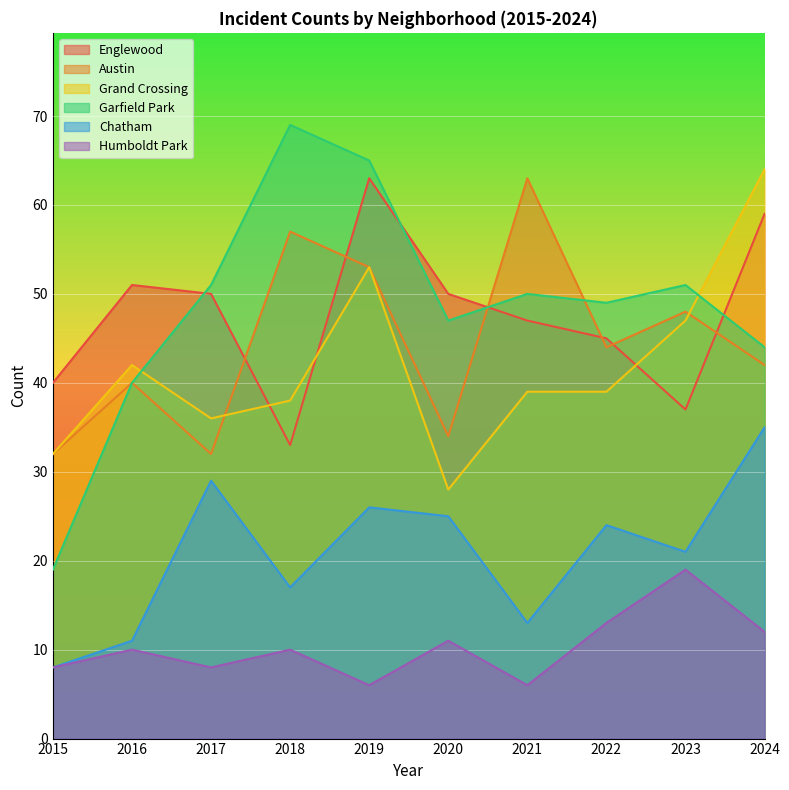

Count the number of data series in this chart.

6